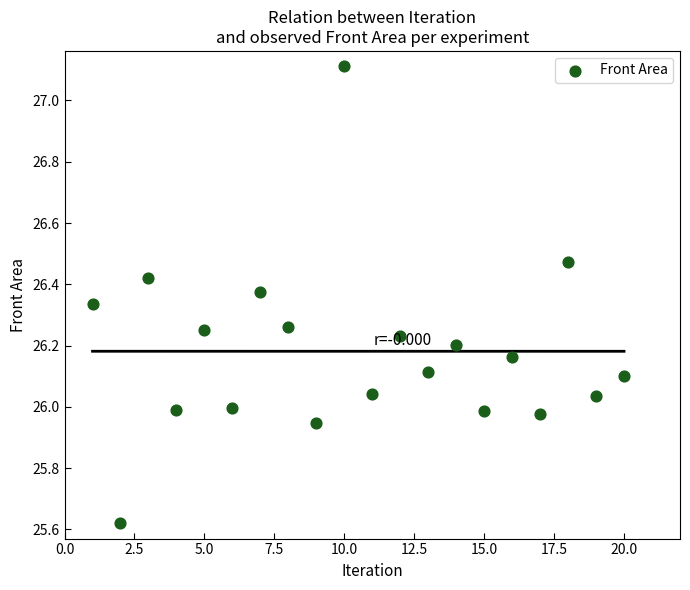

What is the range of X values (max minus min)?

19.0